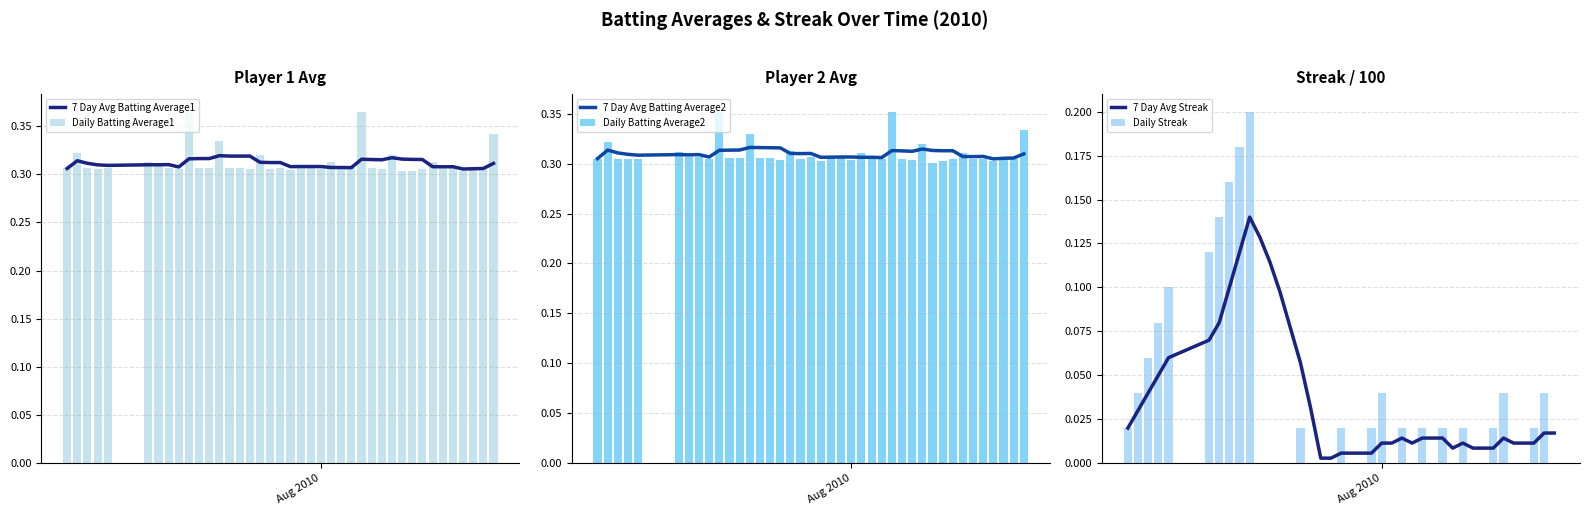

What is the difference between the maximum and minimum values in the Daily Streak series?

0.2